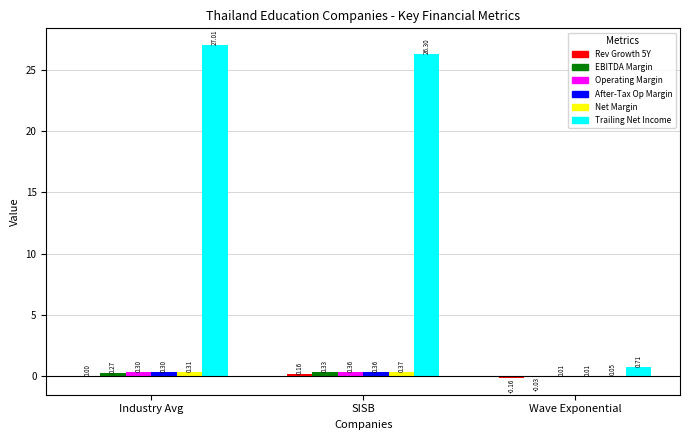

Which label corresponds to the largest value in the chart?

Industry Avg